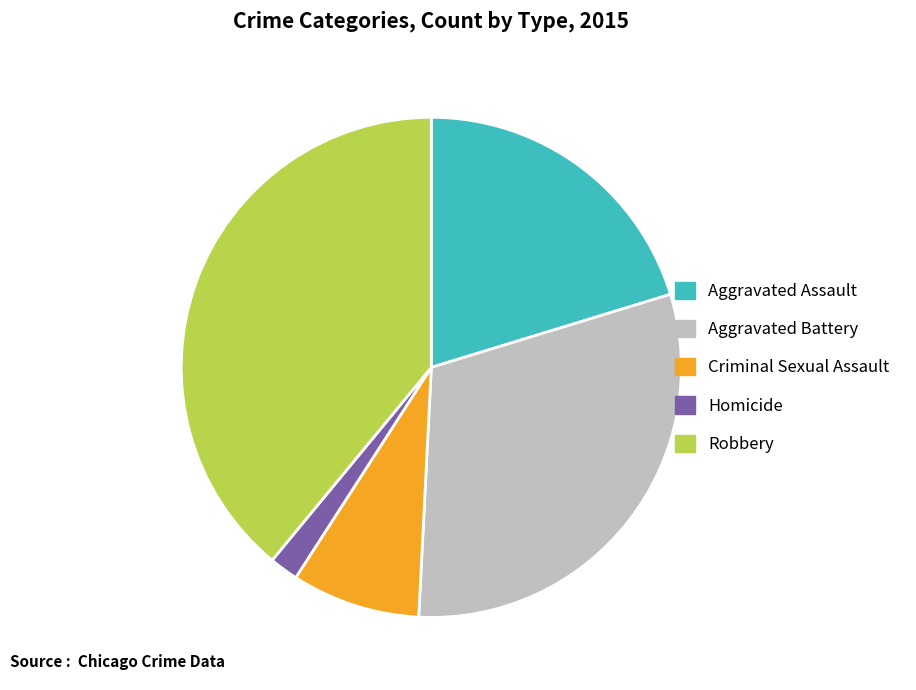

Does Criminal Sexual Assault account for over 50% of the chart?

No